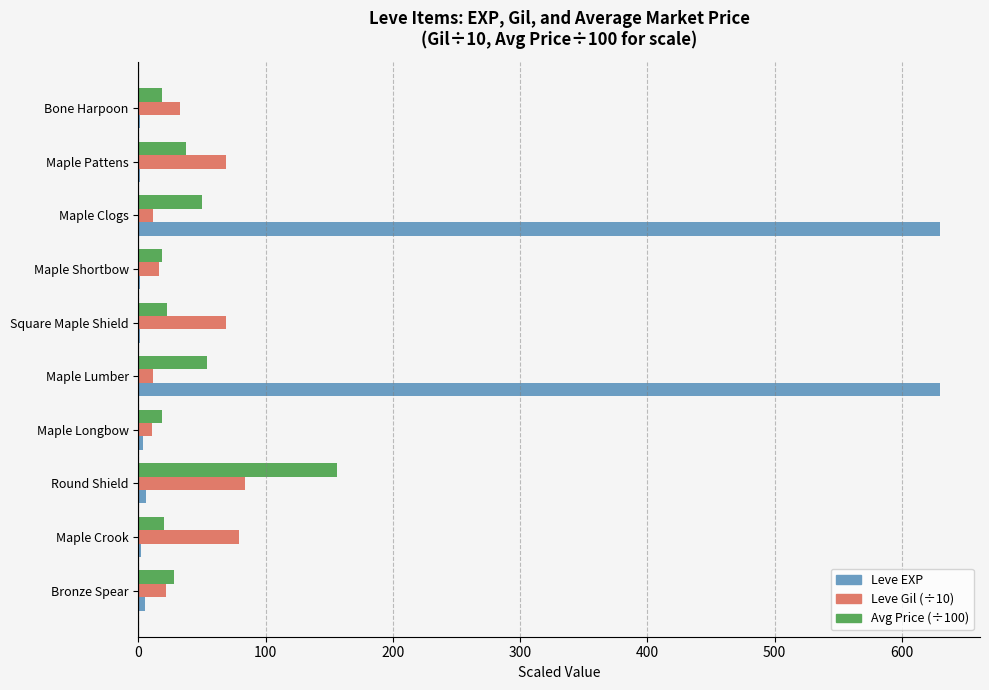

The Avg Price (÷100) series shows 18.9 at Maple Longbow. True or false?

True